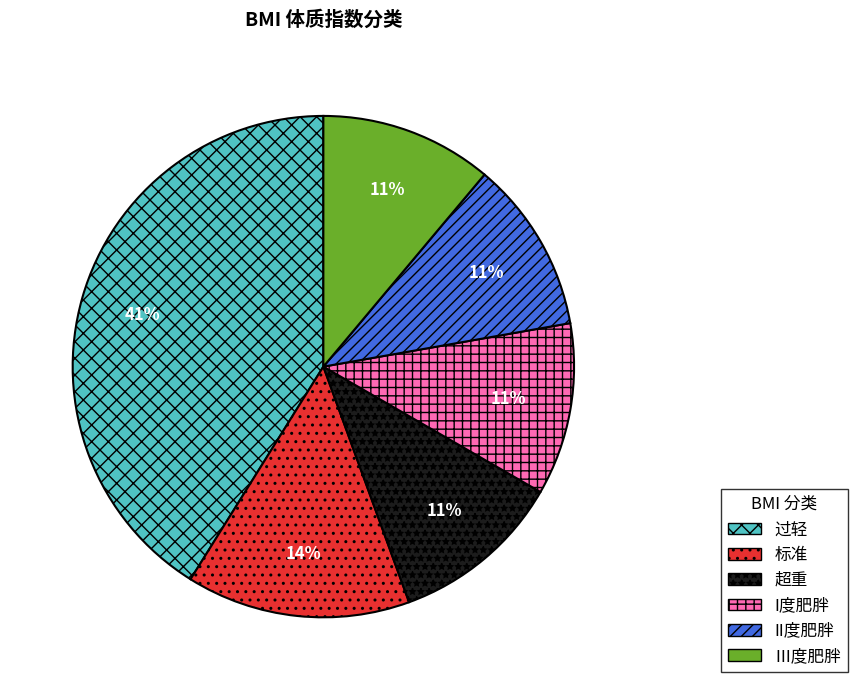

How many slices are in this pie chart?

6